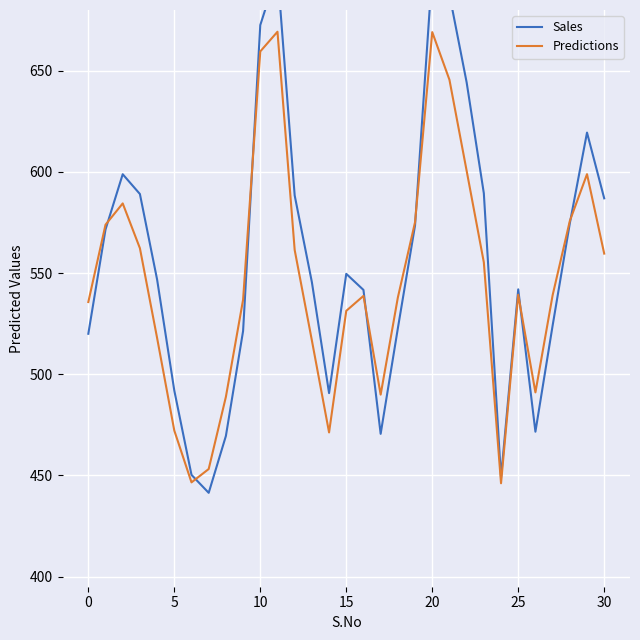

How many interior local peaks does the Sales series have?

6